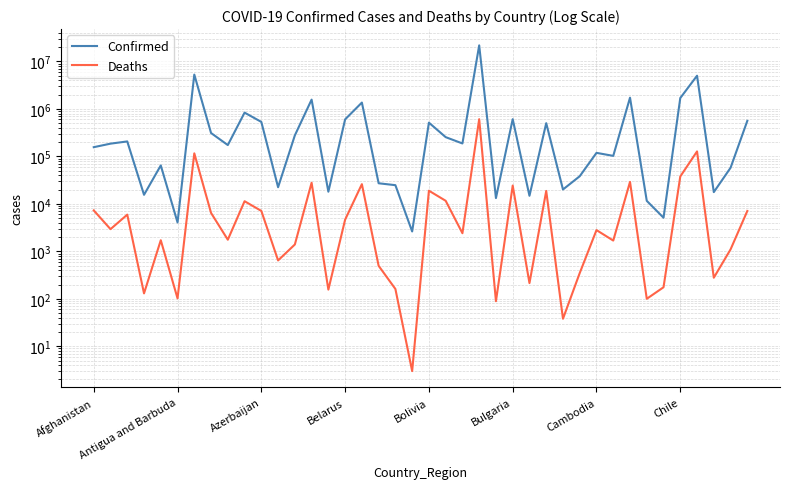

True or false: Deaths has more than 2 interior local peaks.

True